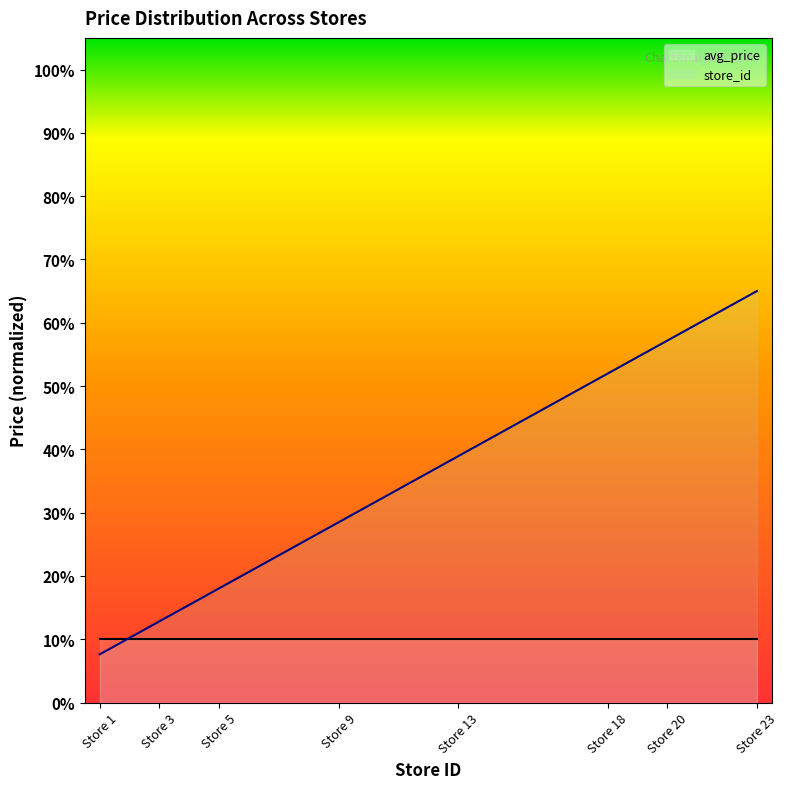

What is the change in value from Store 3 to Store 13?

+26.1